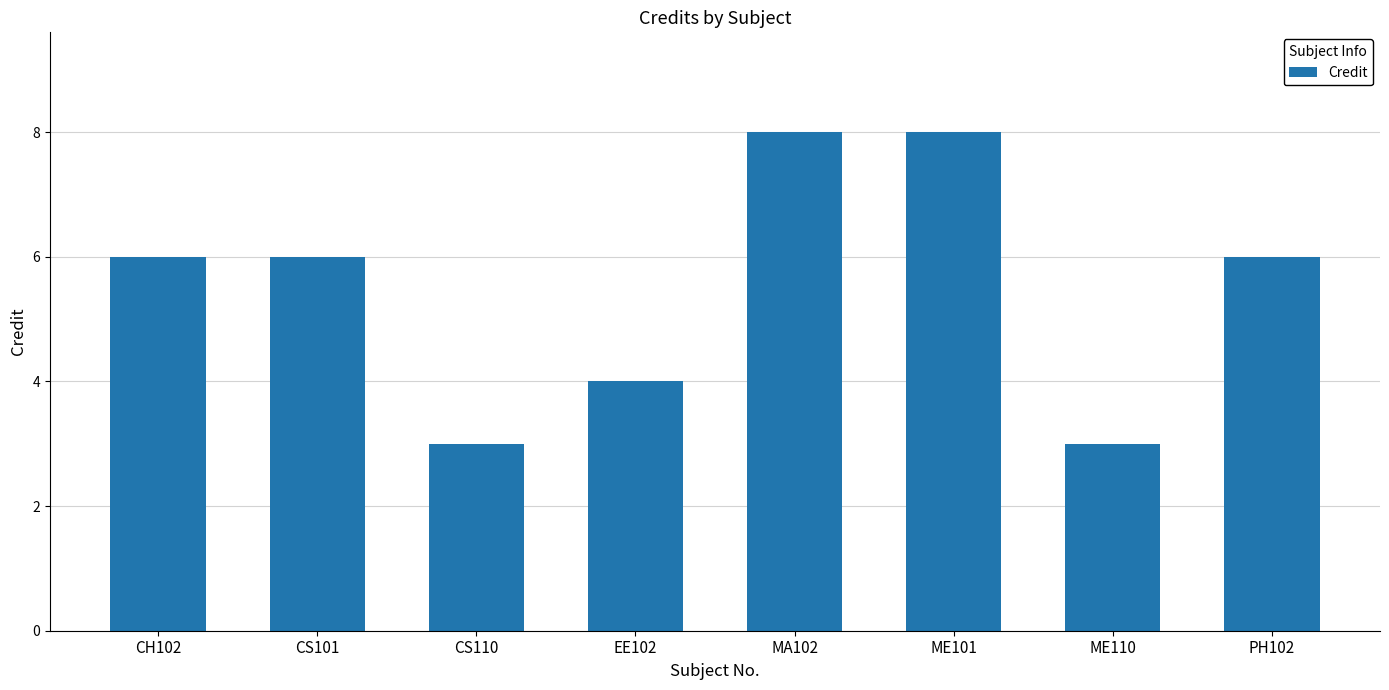

Approximately how many times larger is the value at ME110 compared to CS101?

0.5